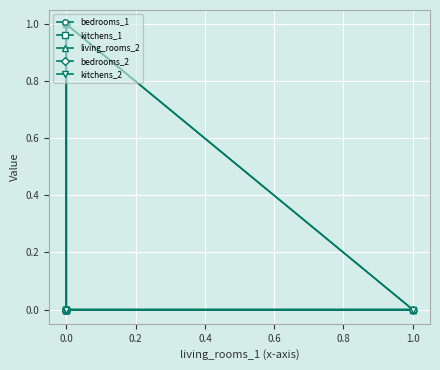

How many values in the bedrooms_2 series exceed 0?

1